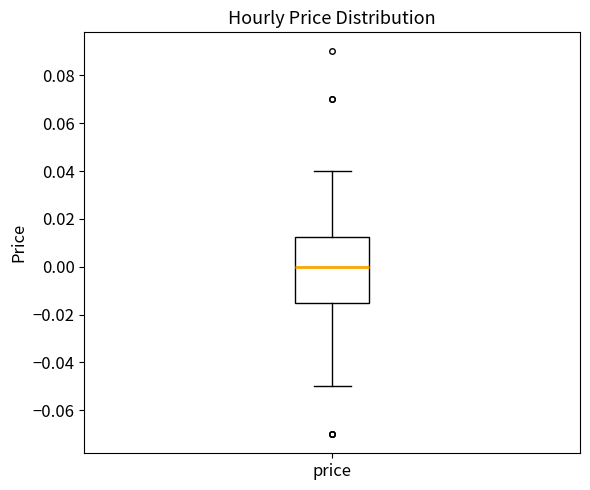

Where does the lower whisker of the box for price end on the y-axis? The values are not printed on the chart, so give them approximately, as read against the axis.

-0.050